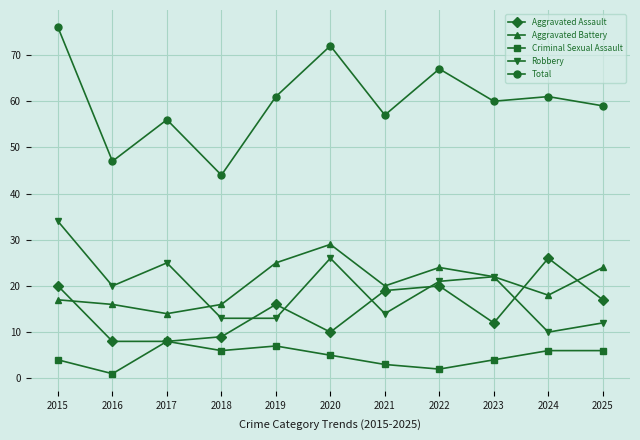

True or false: Robbery has a value of 20 at 2016.

True